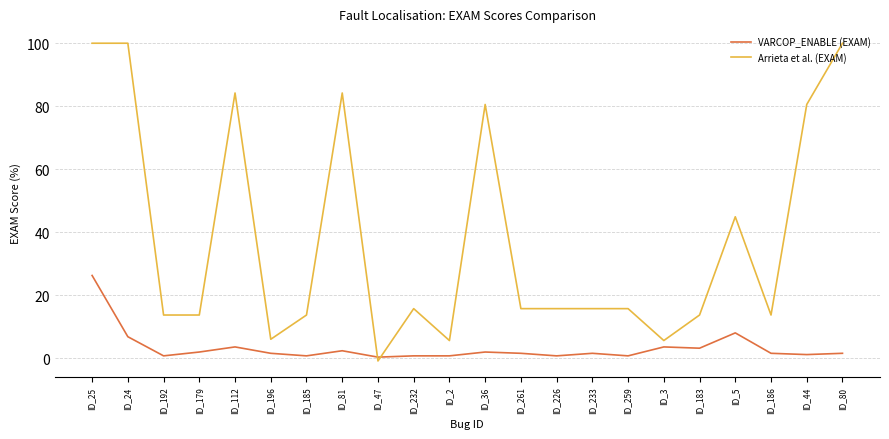

What is the difference between the maximum and minimum values in the VARCOP_ENABLE (EXAM) series?

25.9